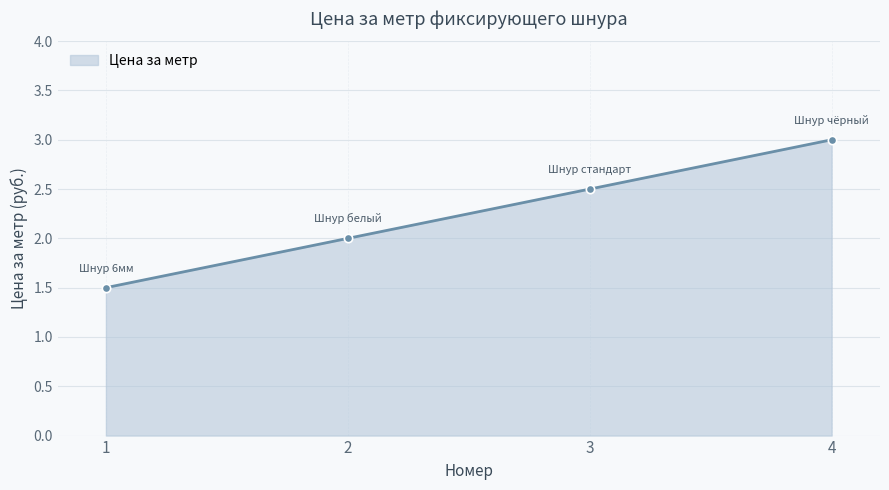

What is the change in value from 3 to 4?

+0.5